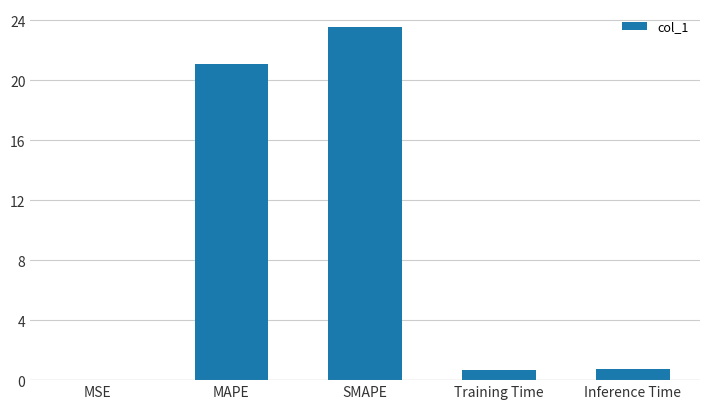

Is it true that the value at Training Time is 0.7?

True